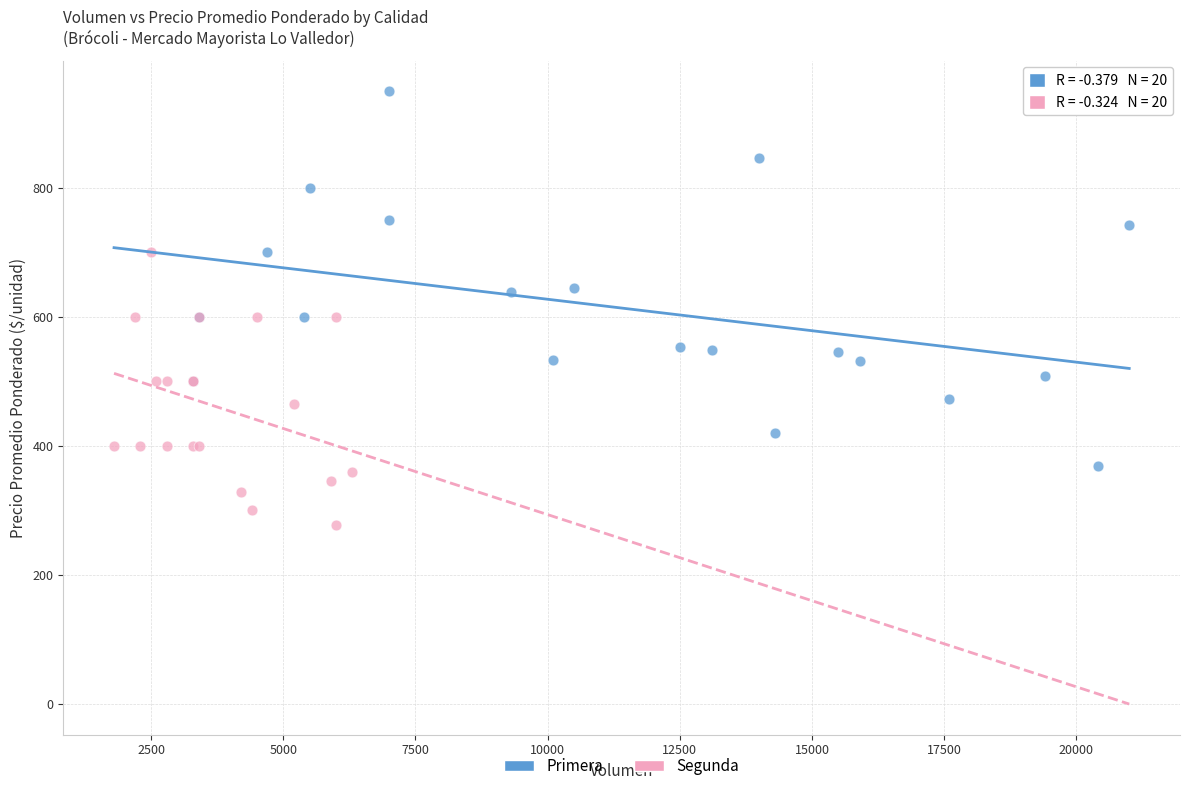

Which series contains the highest Y value?

Primera